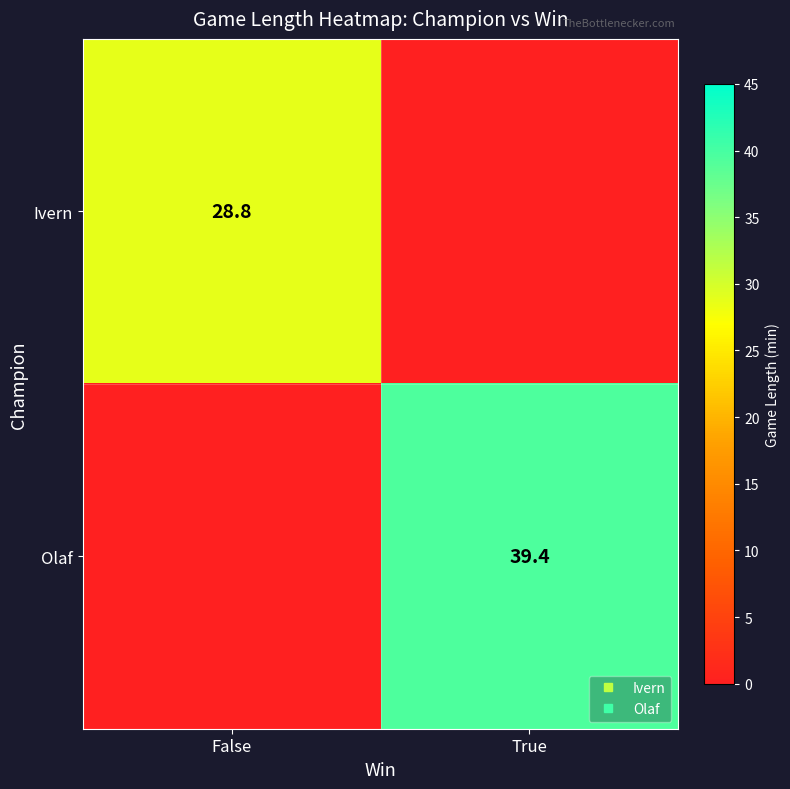

What is the difference between the maximum and minimum values in the Ivern series?

28.8